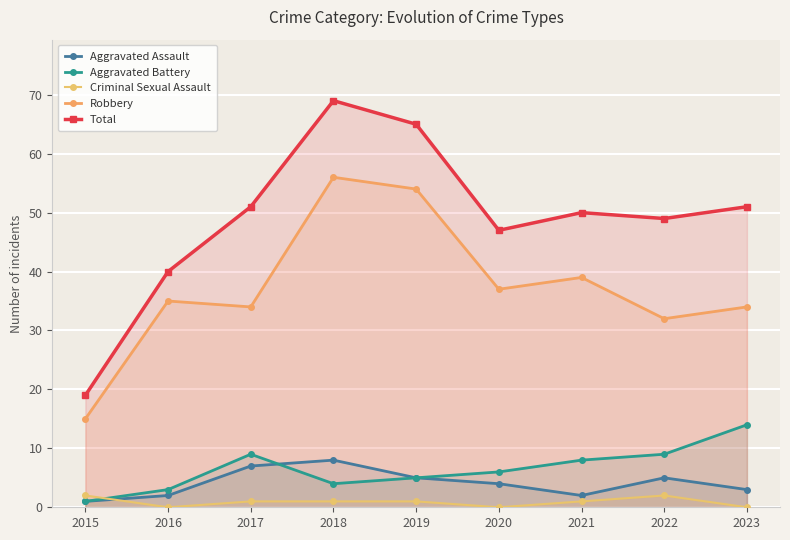

Is it true that Robbery equals 22 at 2015?

False